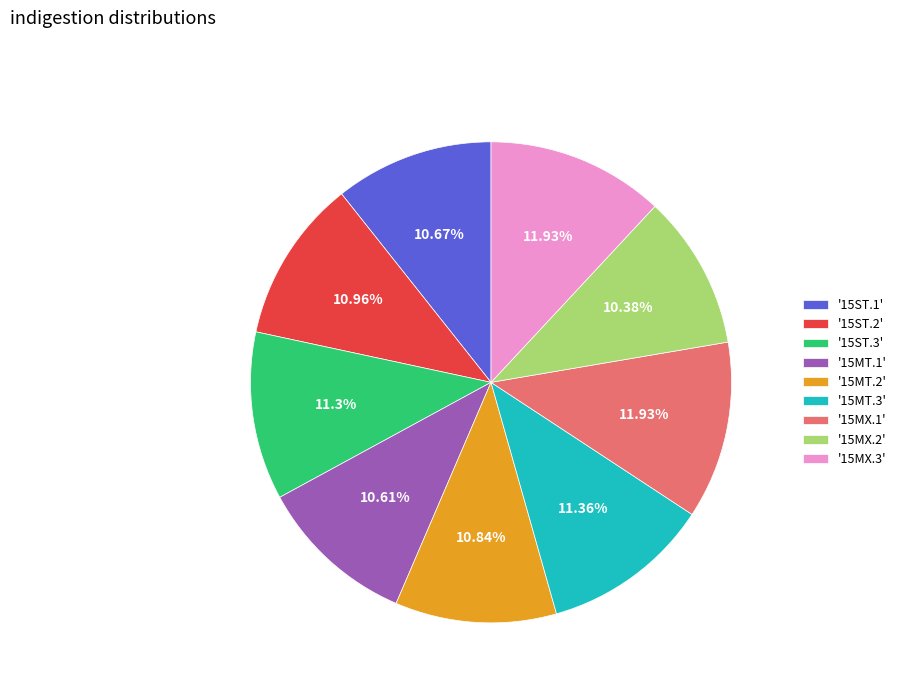

Count the number of slices in the pie.

9